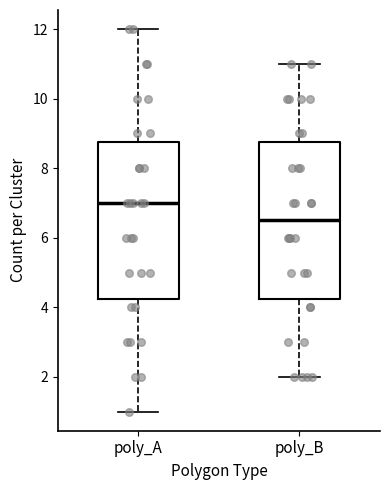

Which box's median line is the highest?

poly_A